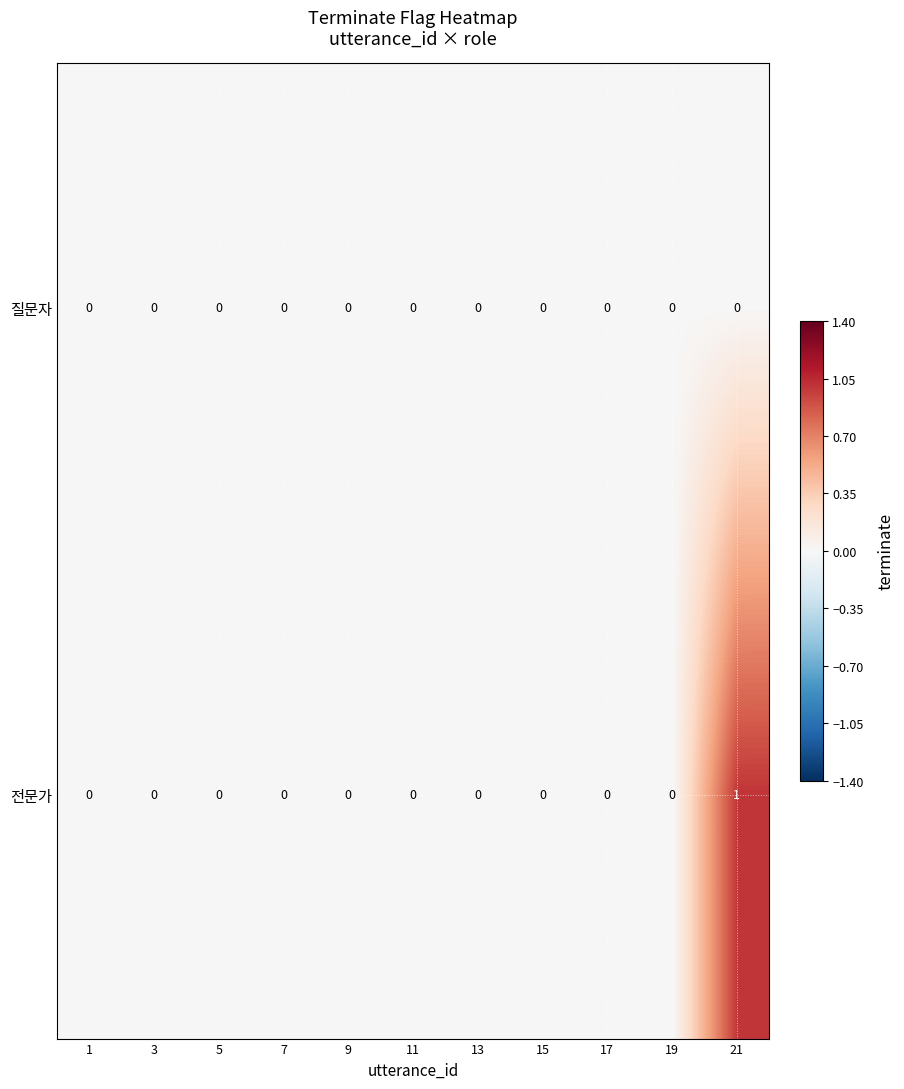

List the series in order of their overall mean, lowest first.

질문자, 전문가